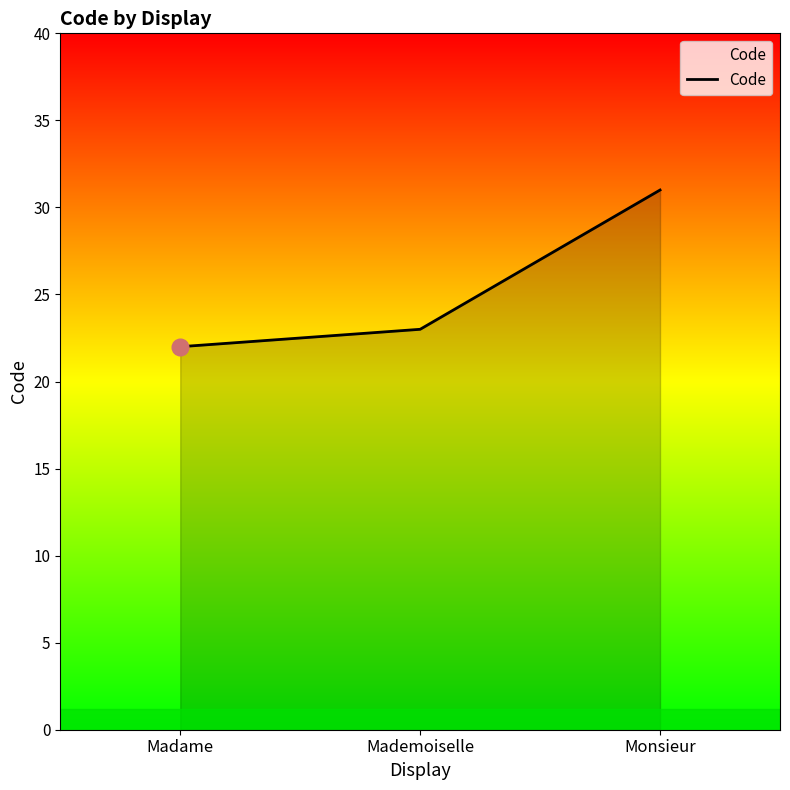

How many lines are shown in the chart?

1